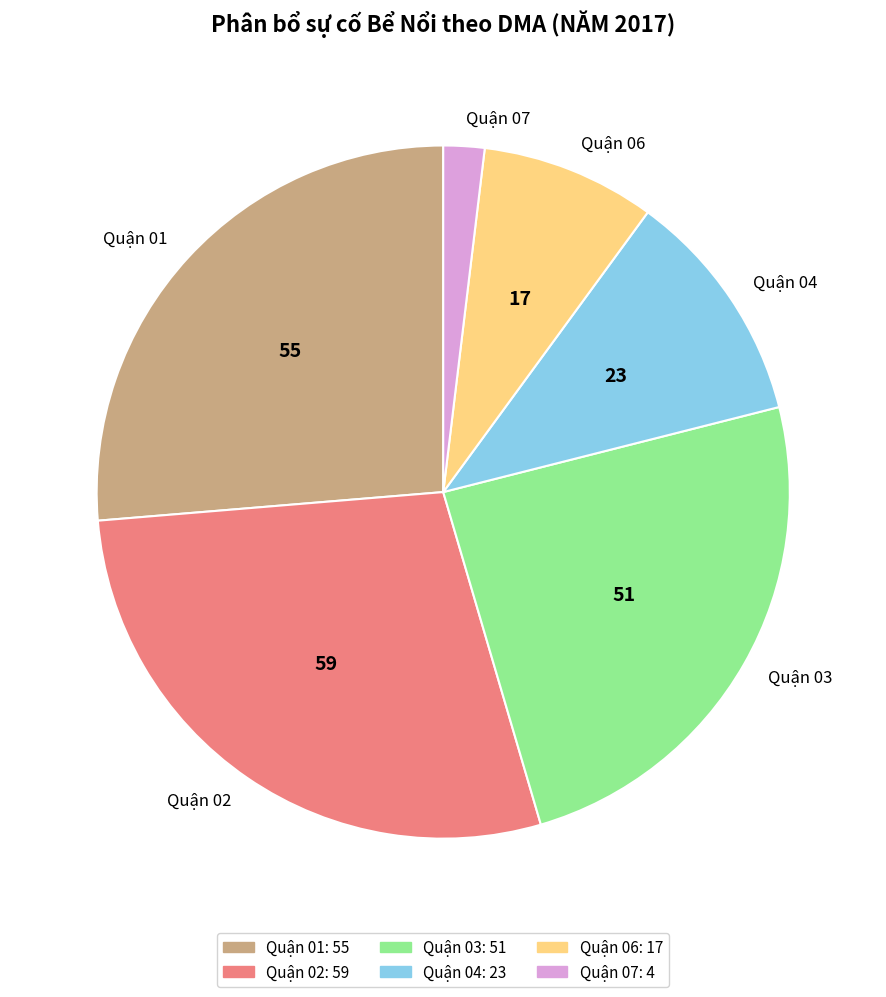

Combined, do Quận 07 and Quận 02 account for over 50%?

No